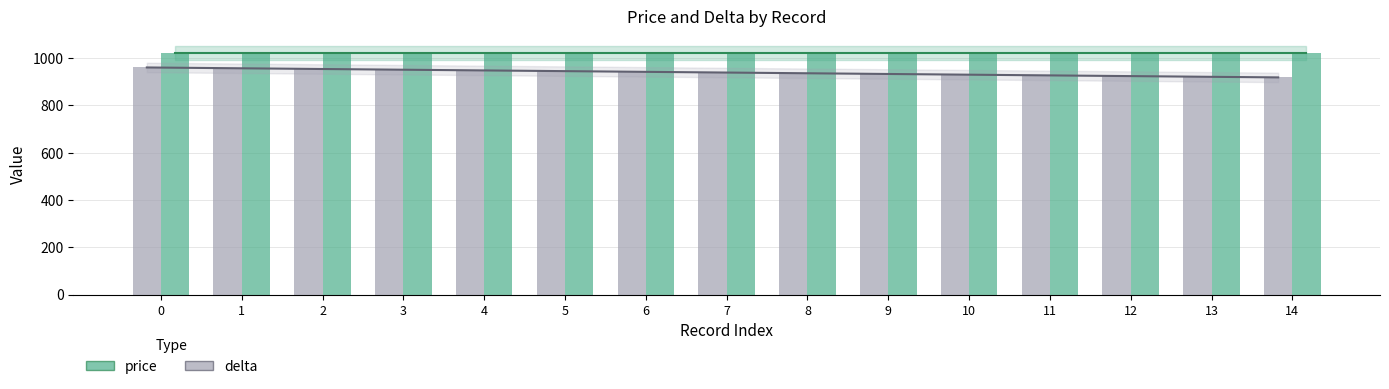

What is the average value of the delta series?

939